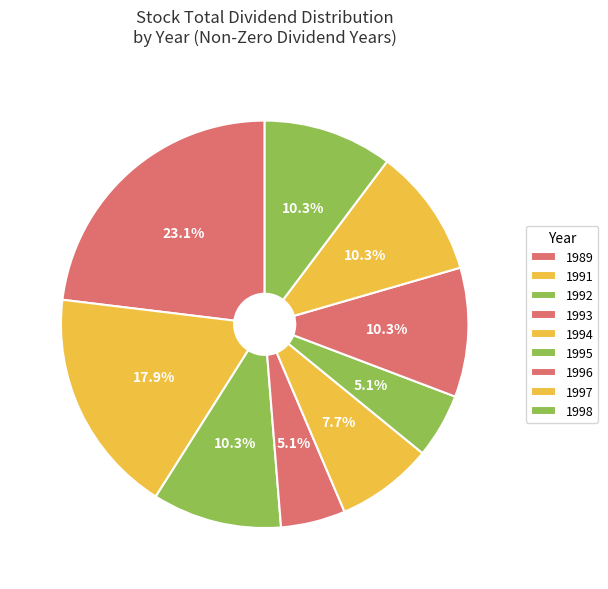

Is there any slice that represents more than half of the pie?

No